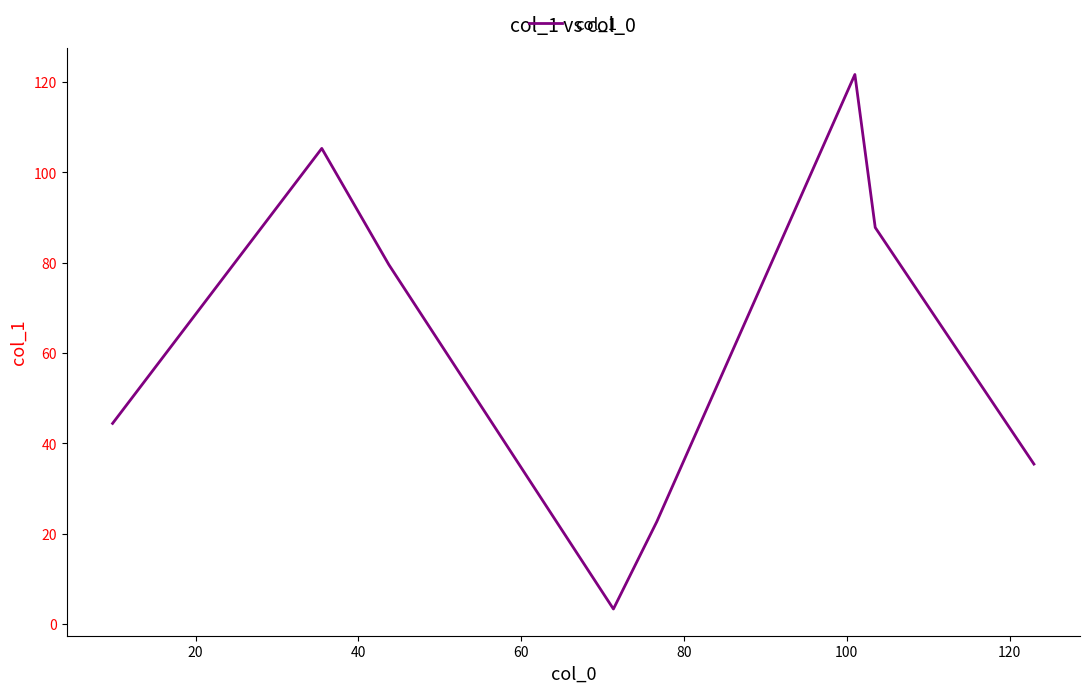

Count the number of values greater than 79.

4